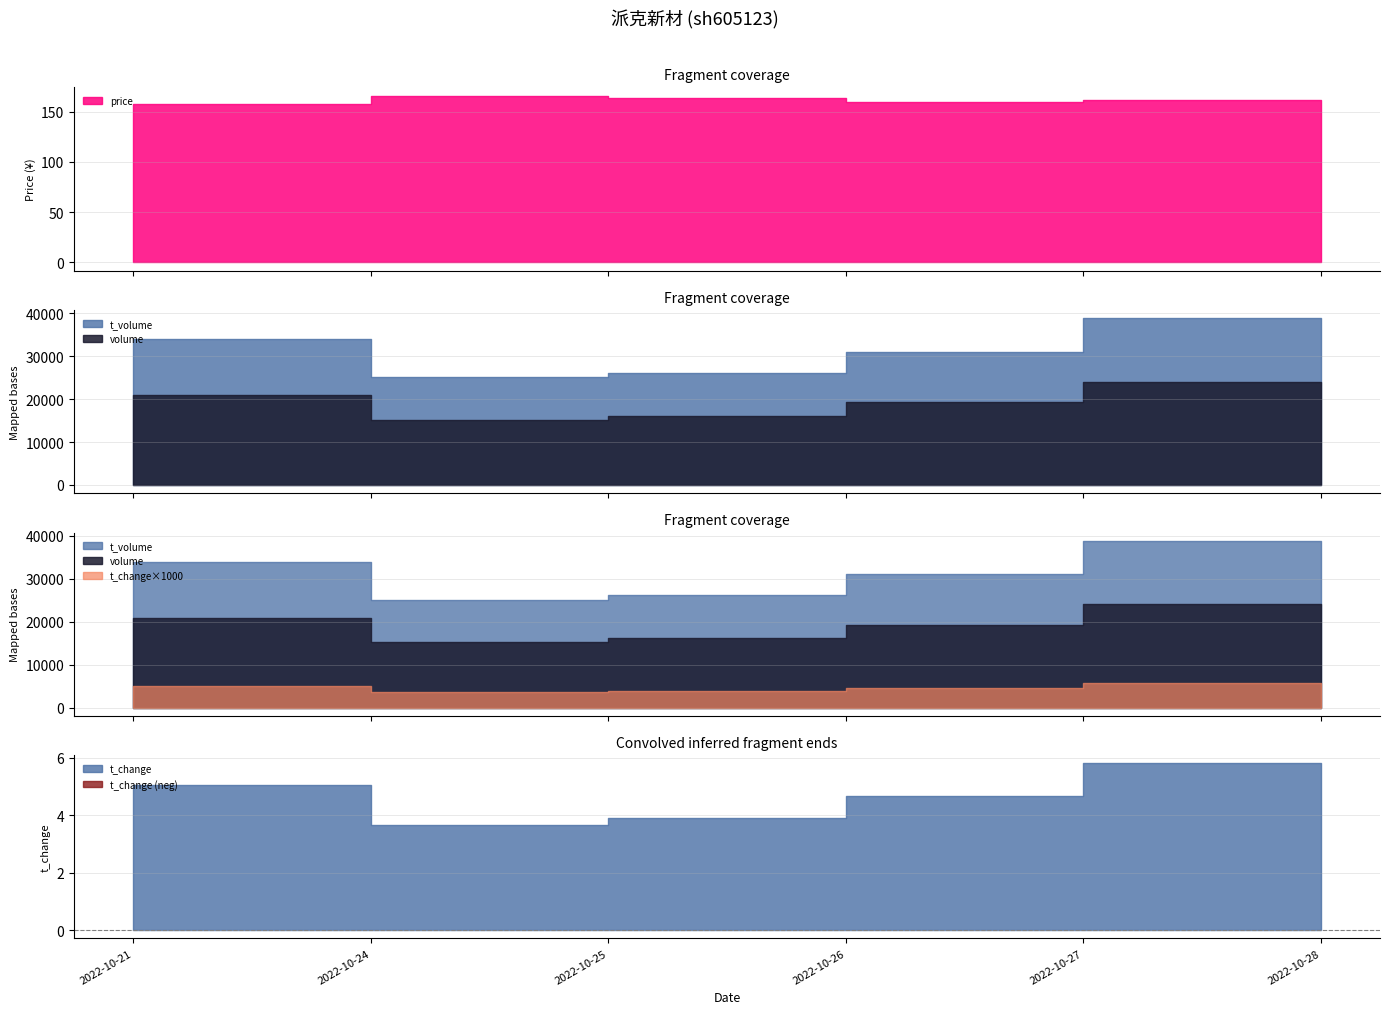

Reading right to left, transcribe all the data shown in this chart.

price: 2022-10-28=151.6	2022-10-27=161.9	2022-10-26=159.6	2022-10-25=163.7	2022-10-24=165.7	2022-10-21=157.8
volume: 2022-10-28=15109.0	2022-10-27=24065.0	2022-10-26=19301.0	2022-10-25=16161.0	2022-10-24=15197.0	2022-10-21=20904.0
t_volume: 2022-10-28=22715.0	2022-10-27=38826.0	2022-10-26=31001.0	2022-10-25=26128.0	2022-10-24=25139.0	2022-10-21=33902.0
t_change: 2022-10-28=3.6	2022-10-27=5.8	2022-10-26=4.7	2022-10-25=3.9	2022-10-24=3.7	2022-10-21=5.0